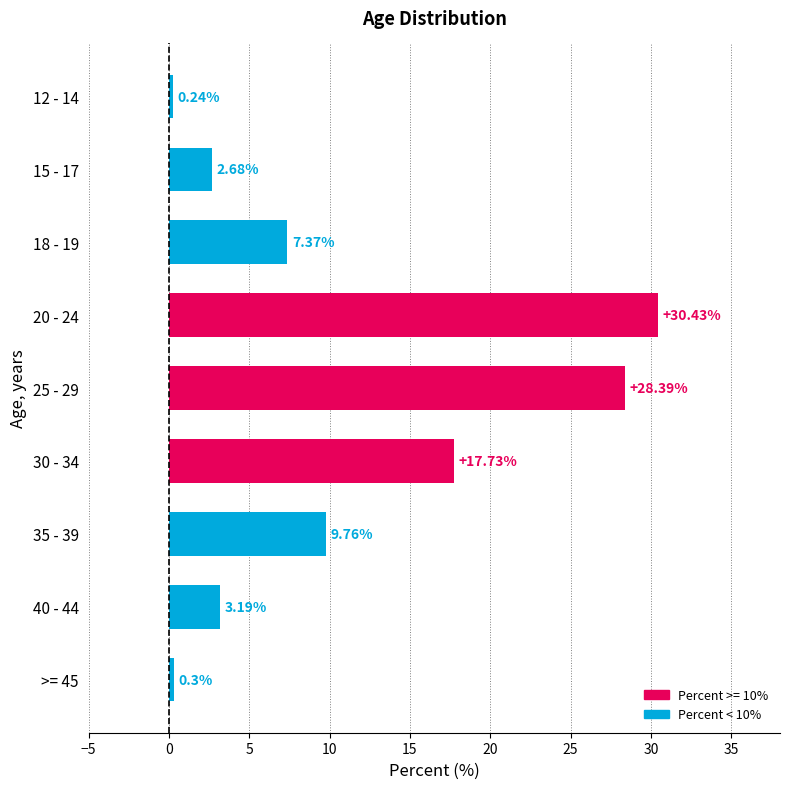

What is the average value?

11.1